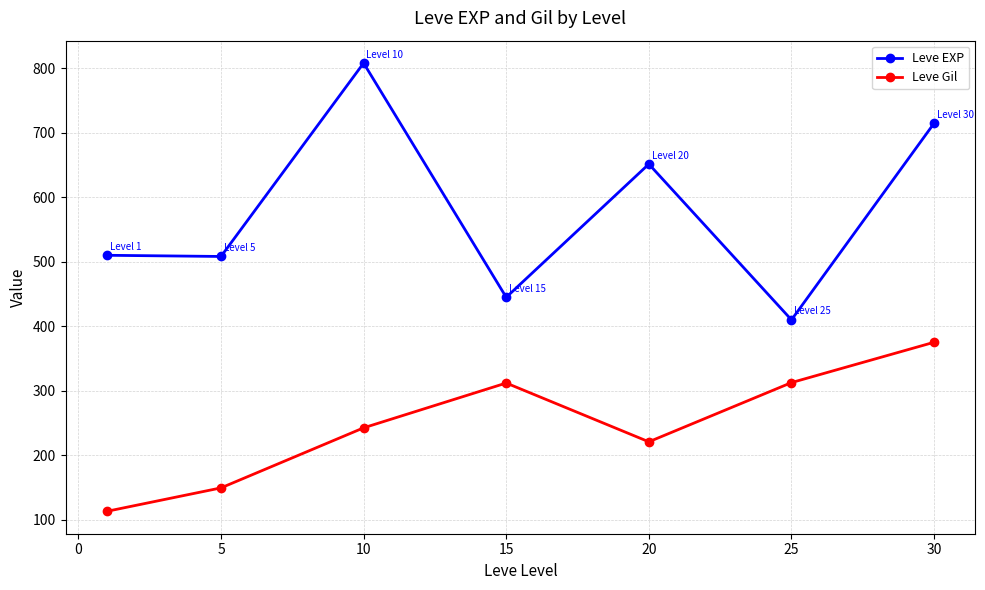

What is the difference between the maximum and minimum values in the Leve EXP series?

398.3